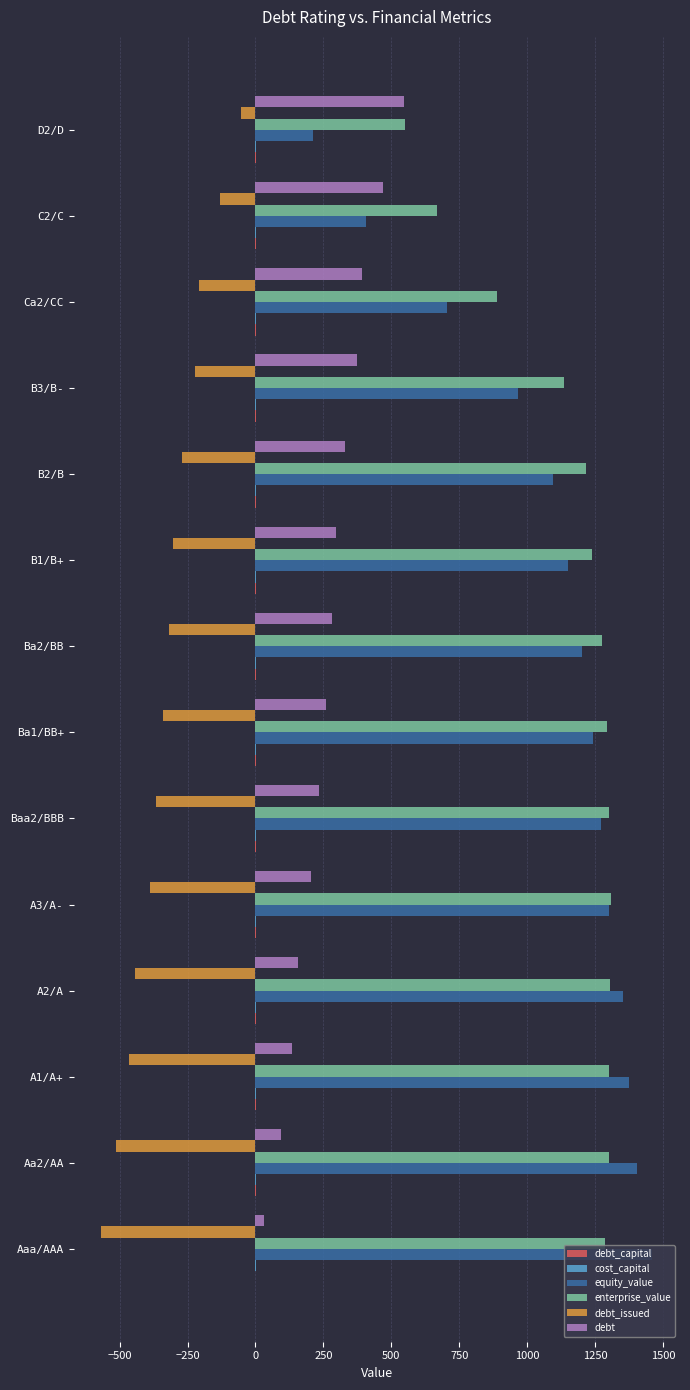

What is the maximum value shown in the chart?

1460.5